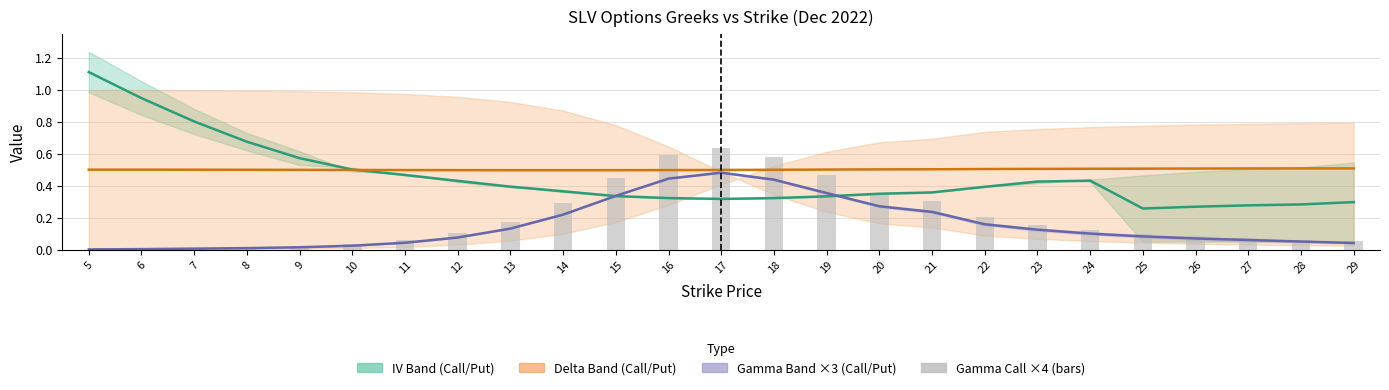

What is the difference between the maximum and minimum values in the Gamma Call ×4 (bars) series?

0.6